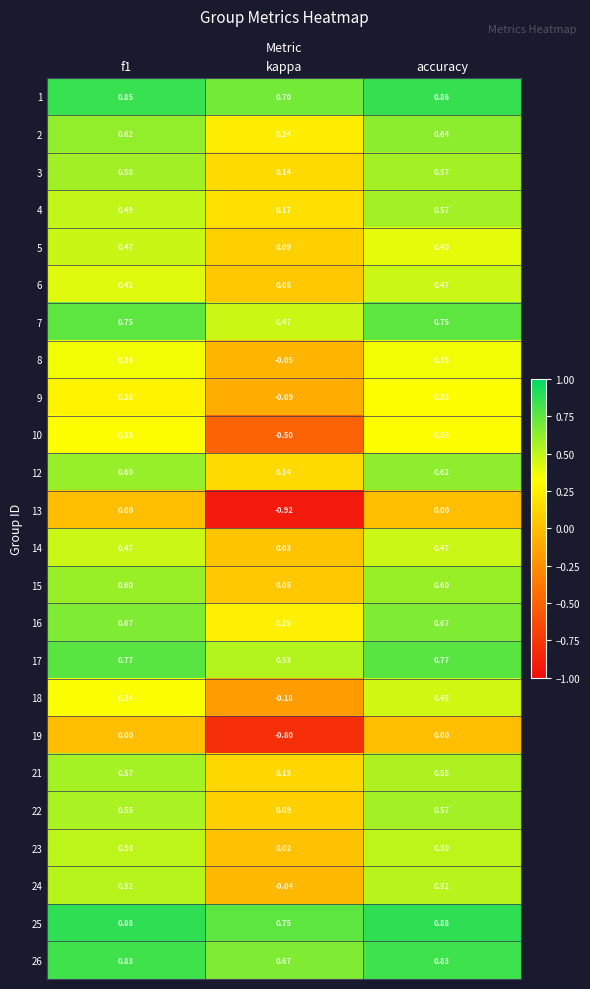

Where is 8 nearest to the value 0?

kappa